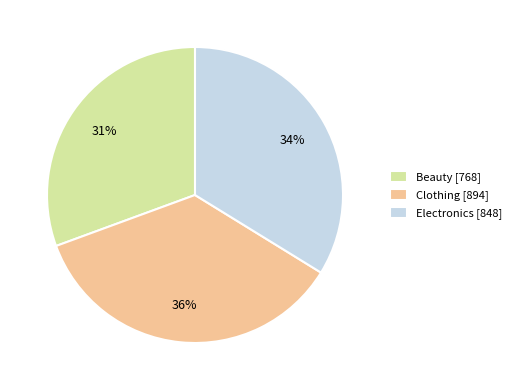

Is the sum of Clothing and Electronics greater than half?

Yes